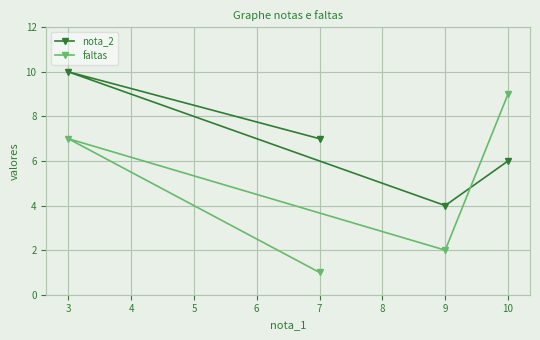

What is the sum of all nota_2 values?

27